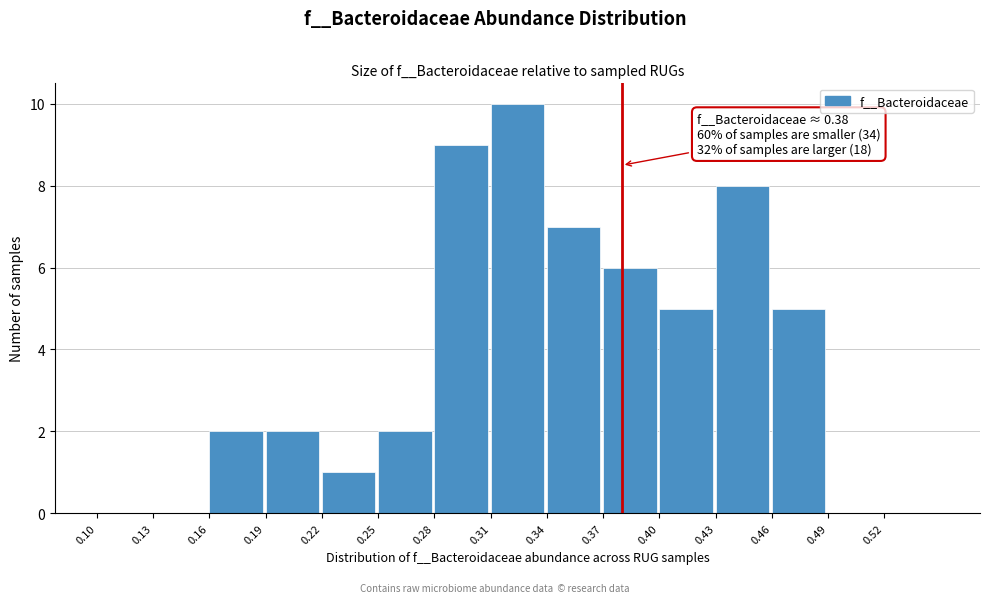

Over which range of the x-axis is the bar tallest?

0.31 to 0.34